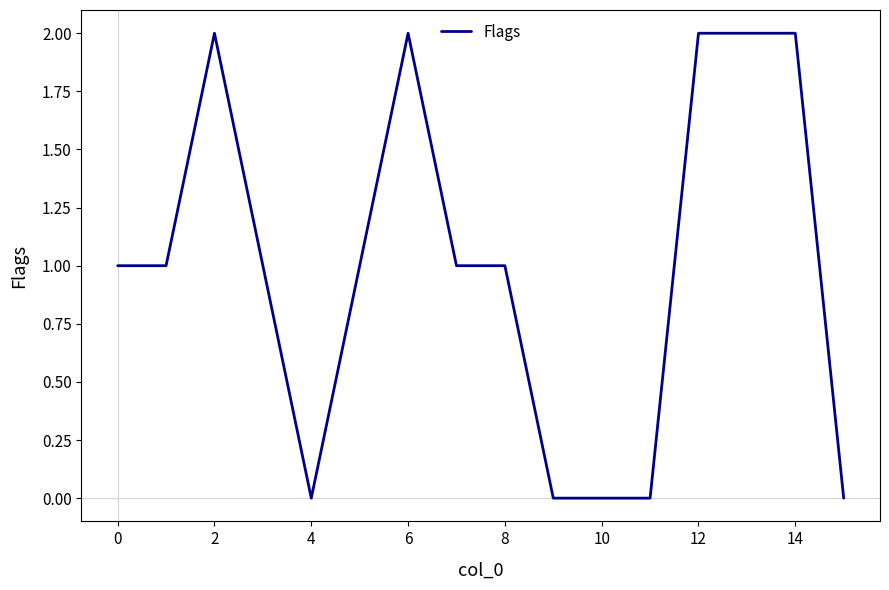

True or false: the data has more than 0 interior local peaks.

True